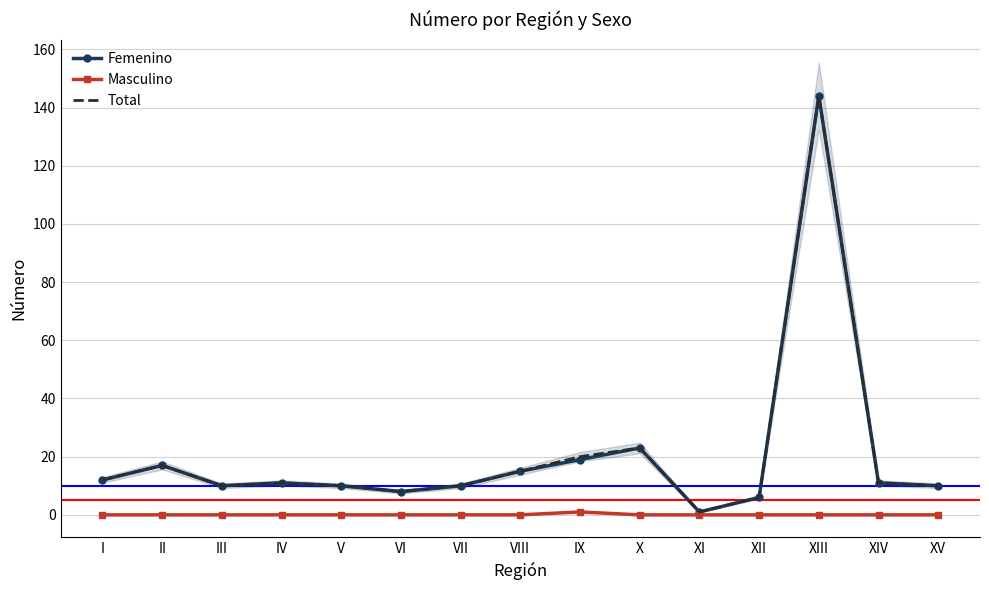

What is the difference between the Femenino values at XIII and VII?

134